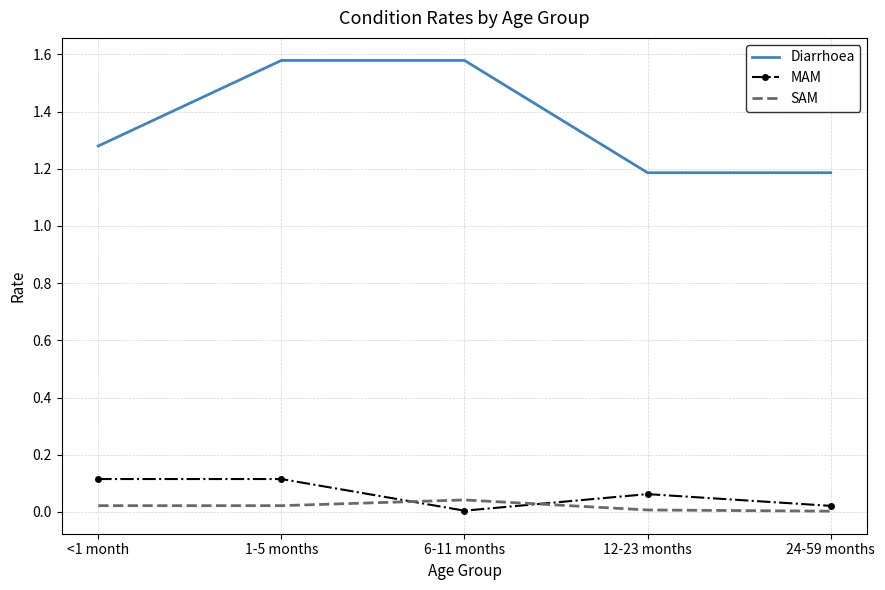

True or false: Diarrhoea and SAM cross at least once.

False